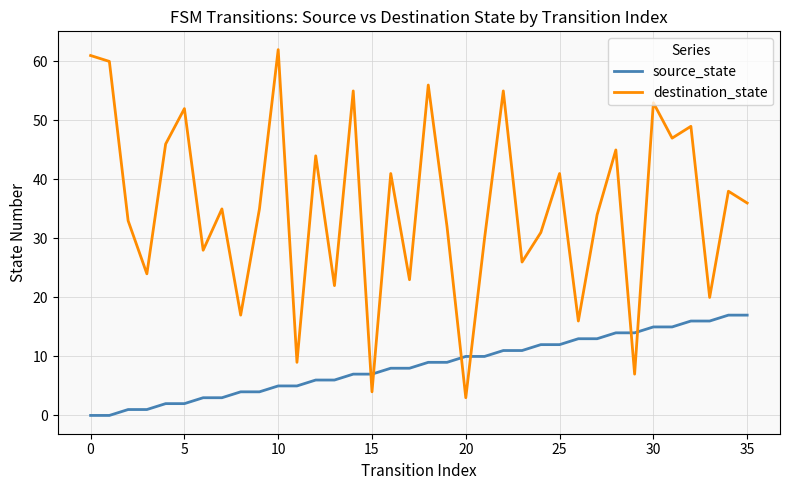

Does the chart have visible grid lines?

Yes